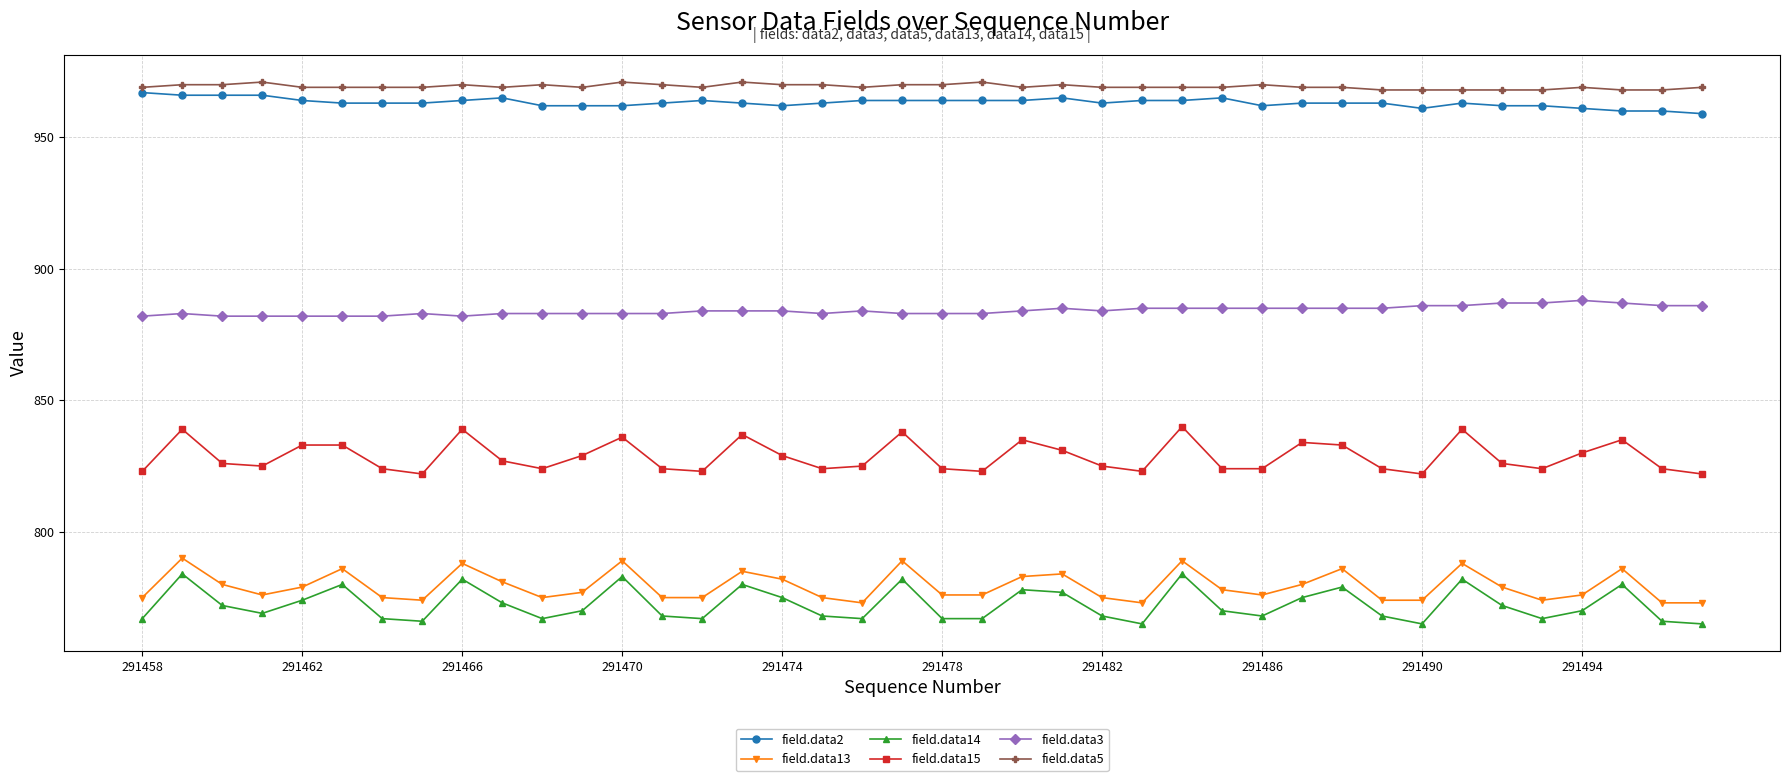

True or false: field.data14 and field.data3 cross at least once.

False